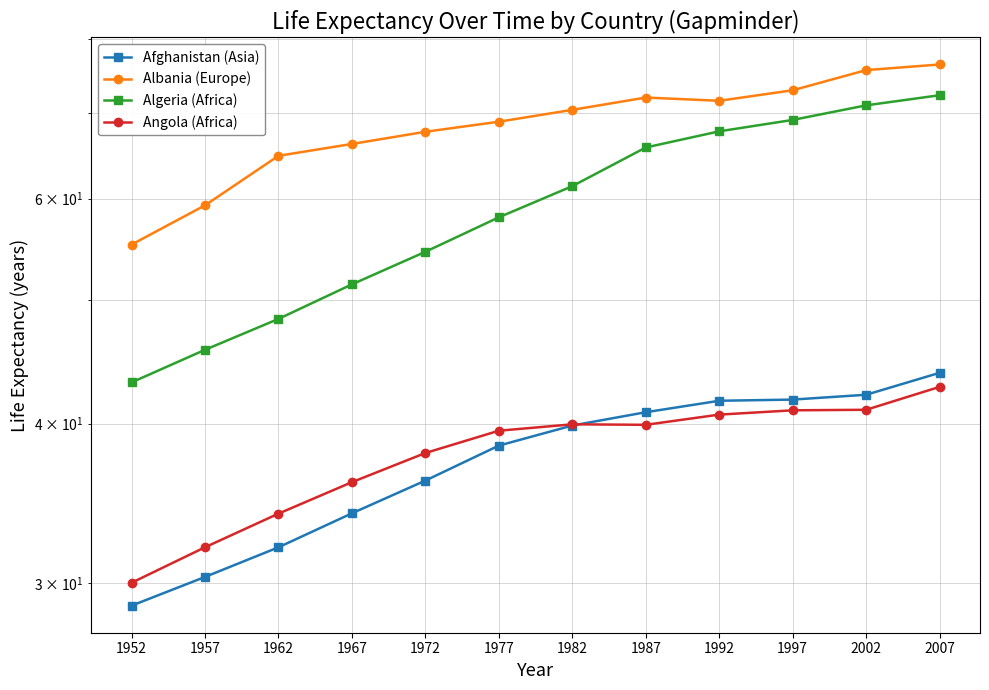

Reading left to right, extract all data points from this chart.

Afghanistan (Asia): 1952=28.8	1957=30.3	1962=32.0	1967=34.0	1972=36.1	1977=38.4	1982=39.9	1987=40.8	1992=41.7	1997=41.8	2002=42.1	2007=43.8
Albania (Europe): 1952=55.2	1957=59.3	1962=64.8	1967=66.2	1972=67.7	1977=68.9	1982=70.4	1987=72.0	1992=71.6	1997=73.0	2002=75.7	2007=76.4
Algeria (Africa): 1952=43.1	1957=45.7	1962=48.3	1967=51.4	1972=54.5	1977=58.0	1982=61.4	1987=65.8	1992=67.7	1997=69.2	2002=71.0	2007=72.3
Angola (Africa): 1952=30.0	1957=32.0	1962=34.0	1967=36.0	1972=37.9	1977=39.5	1982=39.9	1987=39.9	1992=40.6	1997=41.0	2002=41.0	2007=42.7